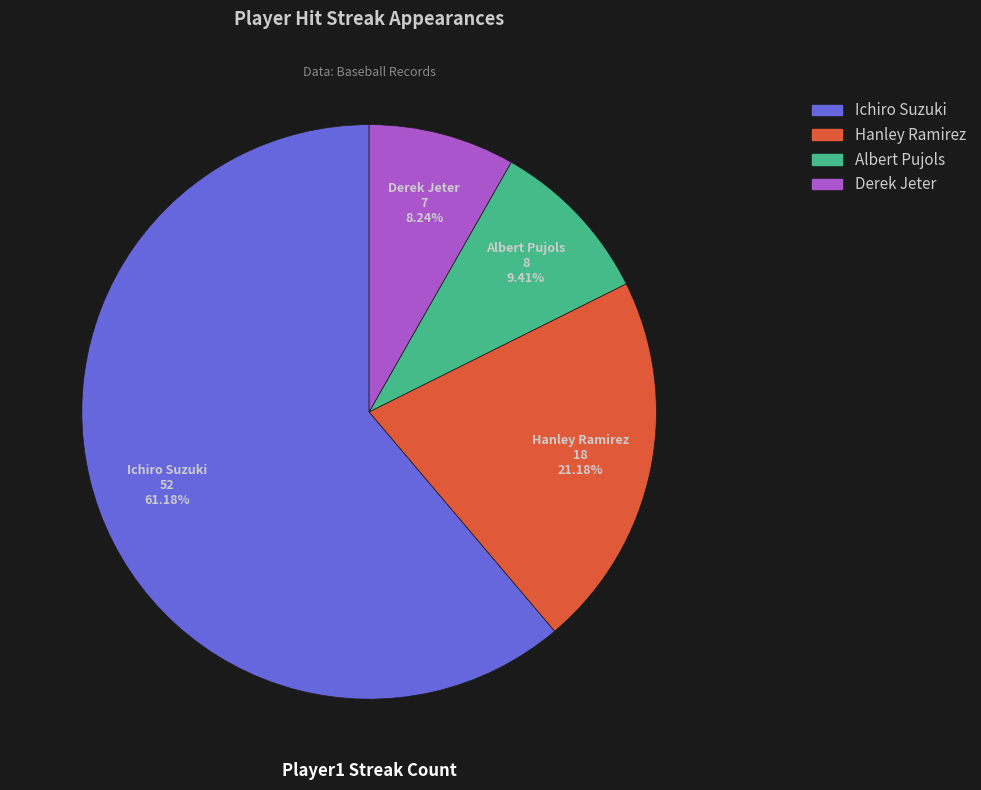

Between Albert Pujols and Hanley Ramirez, which is larger?

Hanley Ramirez